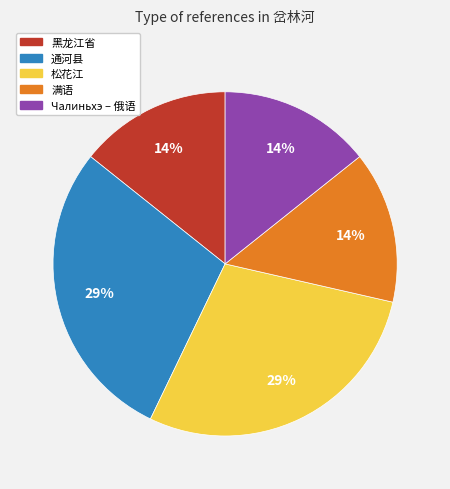

What percentage is the Чалиньхэ – 俄语 slice, to the nearest percent?

14%